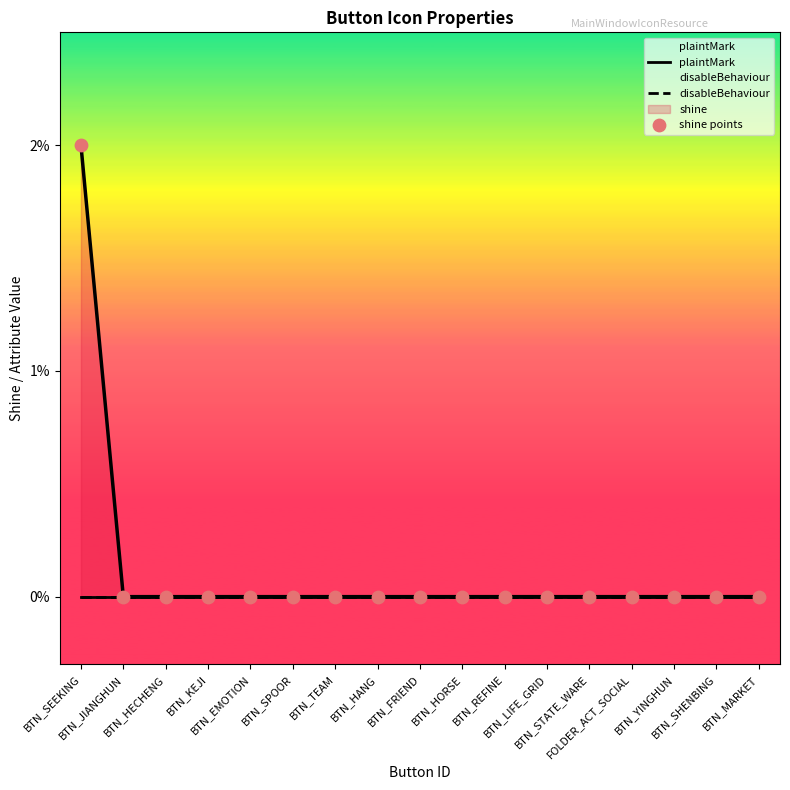

At how many categories does at least one series exceed 1?

1